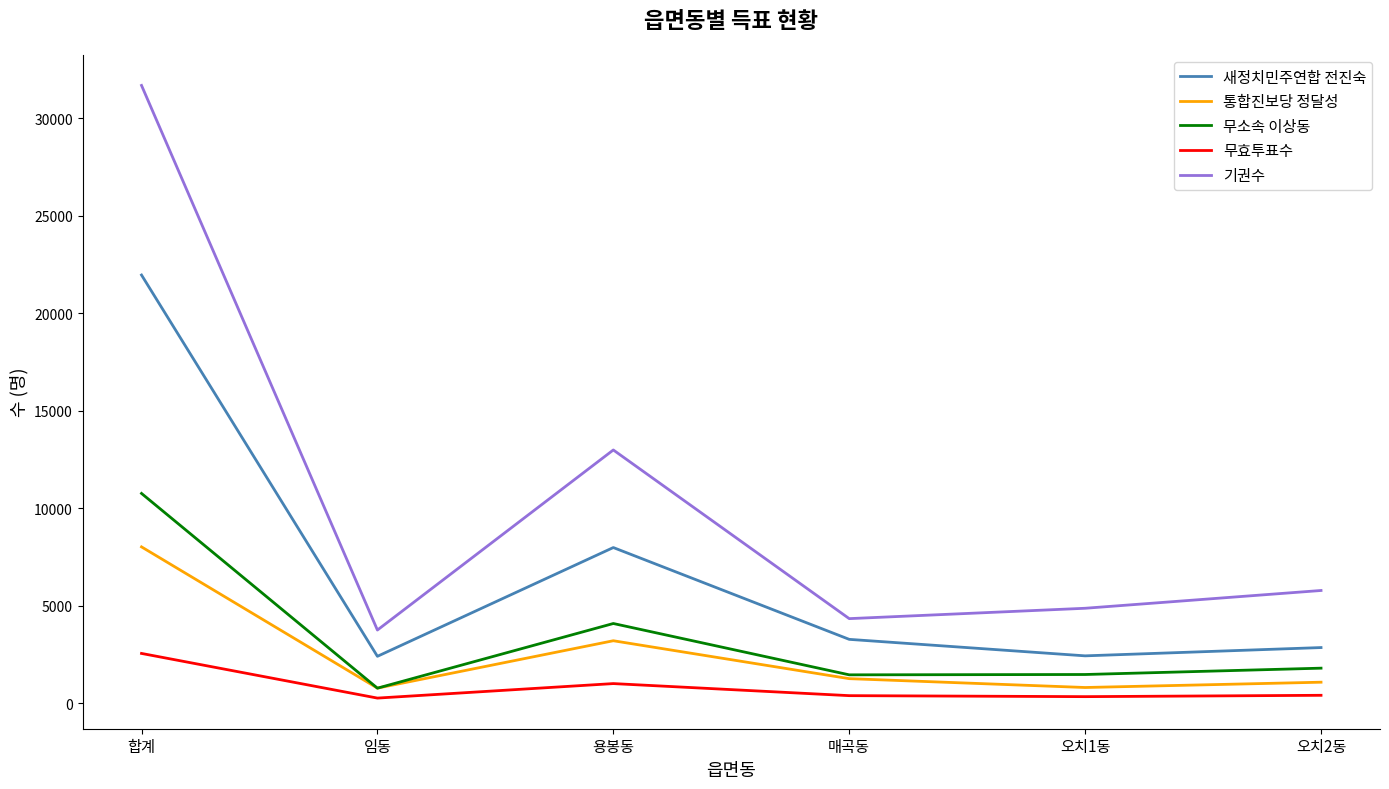

Where is 무효투표수 nearest to the value 1402?

용봉동